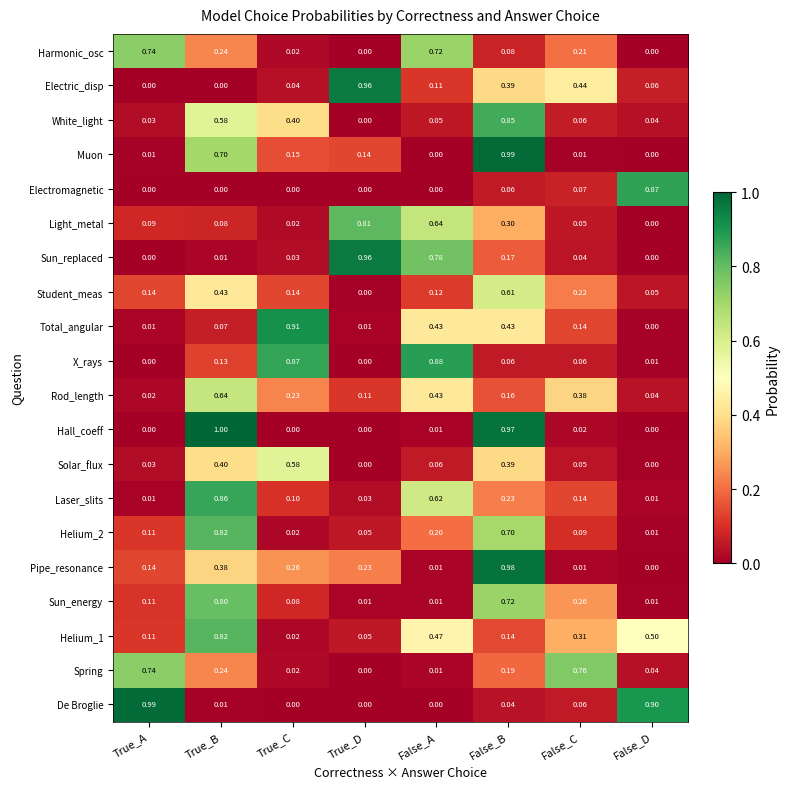

Rank the categories by Light_metal value from highest to lowest.

True_D, False_A, False_B, True_A, True_B, False_C, True_C, False_D